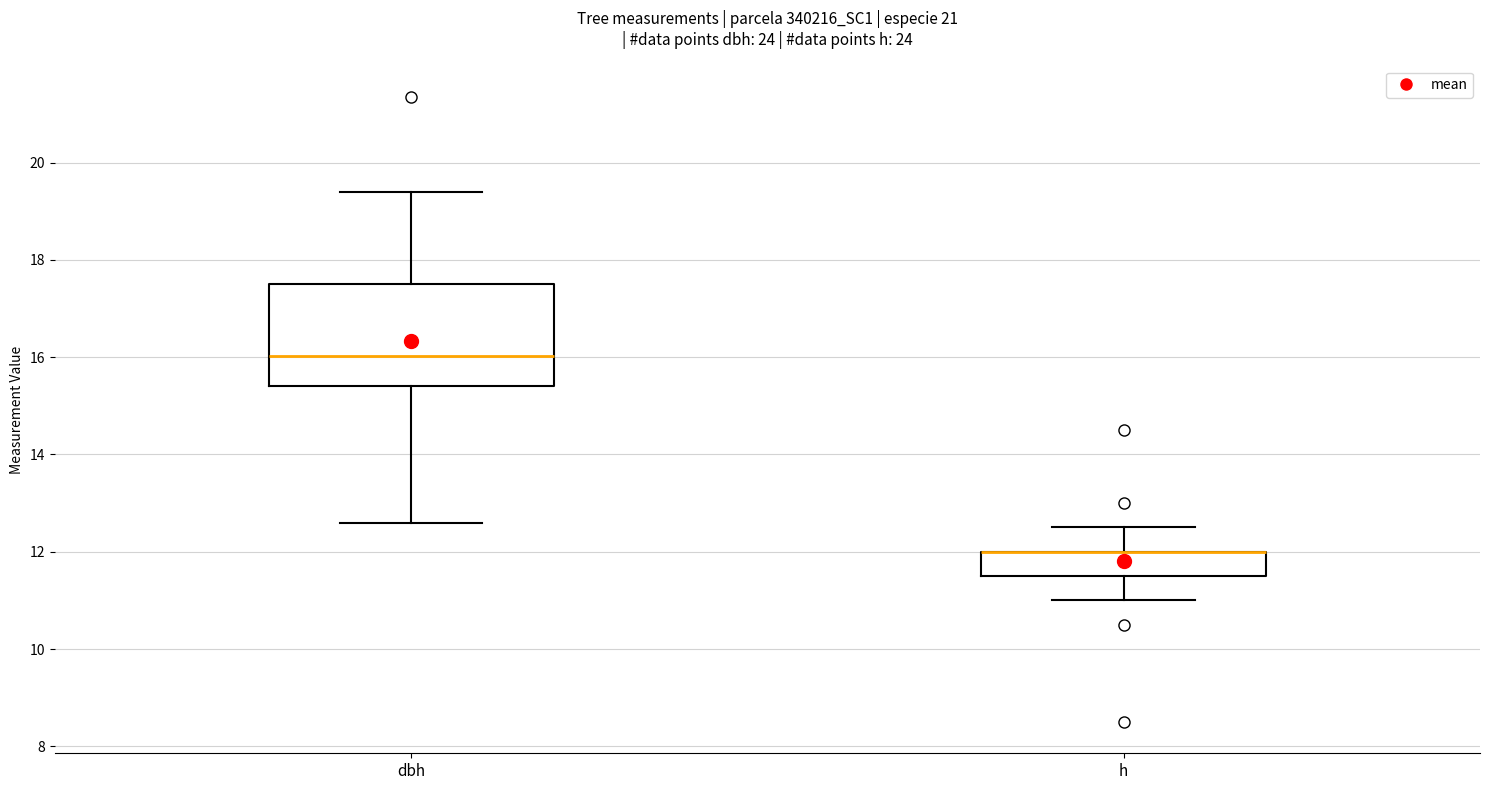

Reading left to right, transcribe this box plot: for each box, give where its median line is, the range the box spans, and where its two whiskers end, as read against the y-axis. The values are not printed on the chart, so give them approximately, as read against the axis.

dbh: median 16.0, box 15.4 to 17.6, whiskers 12.6 to 19.4
h: median 12.0 (drawn on the box's upper edge), box 11.6 to 12.0, whiskers 11.0 to 12.6